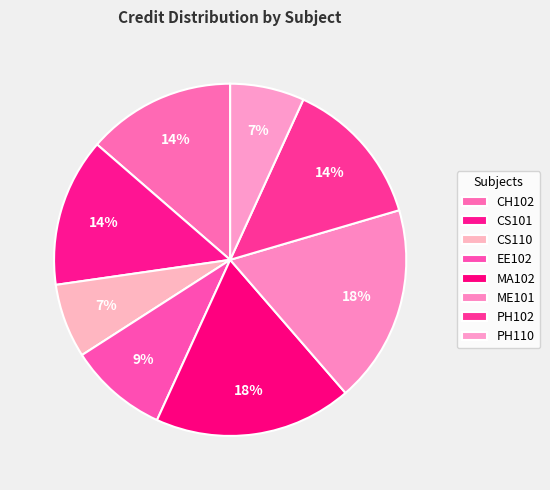

Is the sum of PH110 and EE102 greater than half?

No